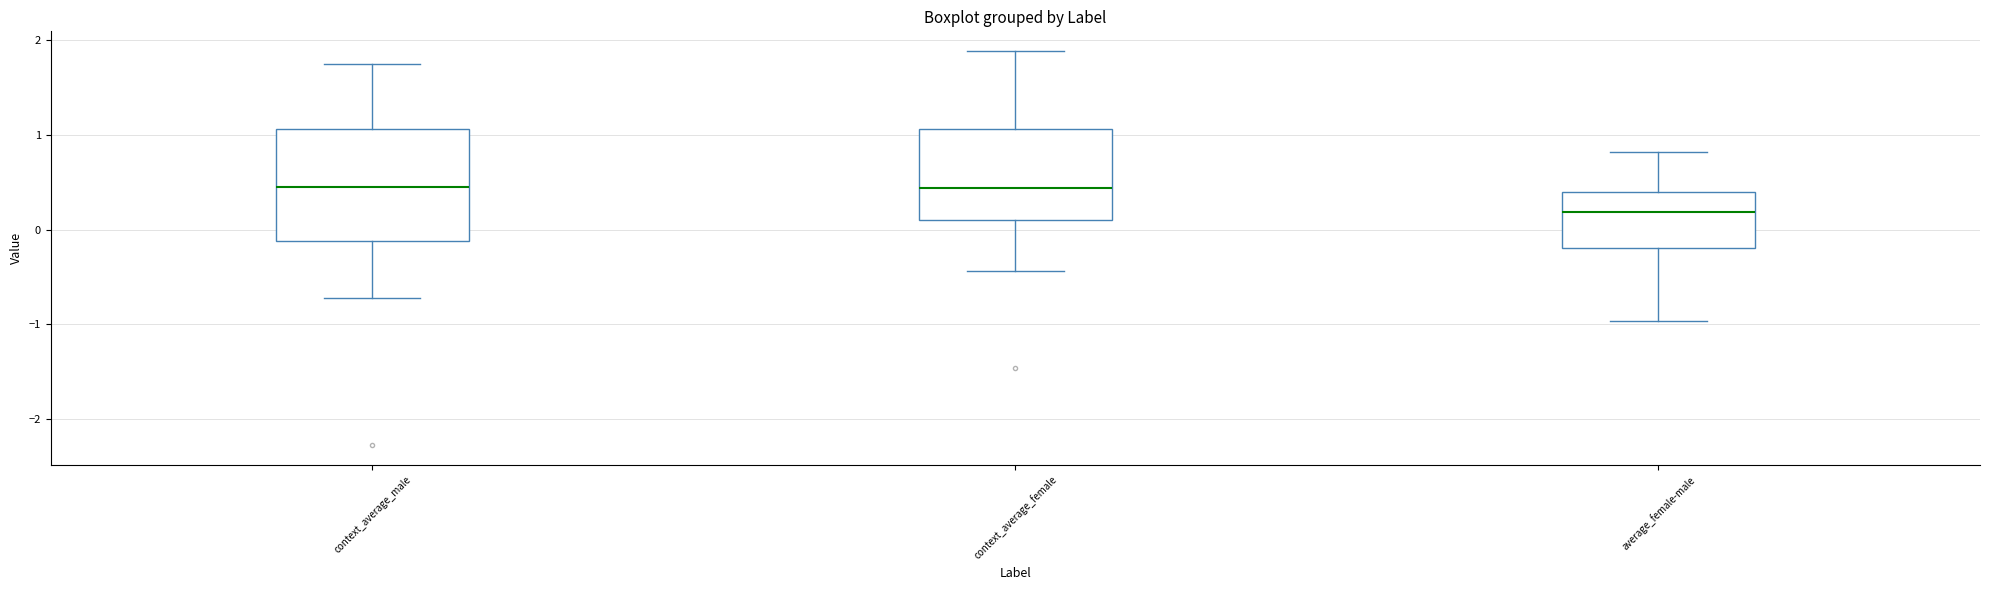

Reading left to right, read every box against the y-axis: the position of its median line, the range the box covers, and the ends of its whiskers. The values are not printed on the chart, so give them approximately, as read against the axis.

context_average_male: median 0.5, box -0.1 to 1.1, whiskers -0.7 to 1.8
context_average_female: median 0.4, box 0.1 to 1.1, whiskers -0.4 to 1.9
average_female-male: median 0.2, box -0.2 to 0.4, whiskers -1.0 to 0.8